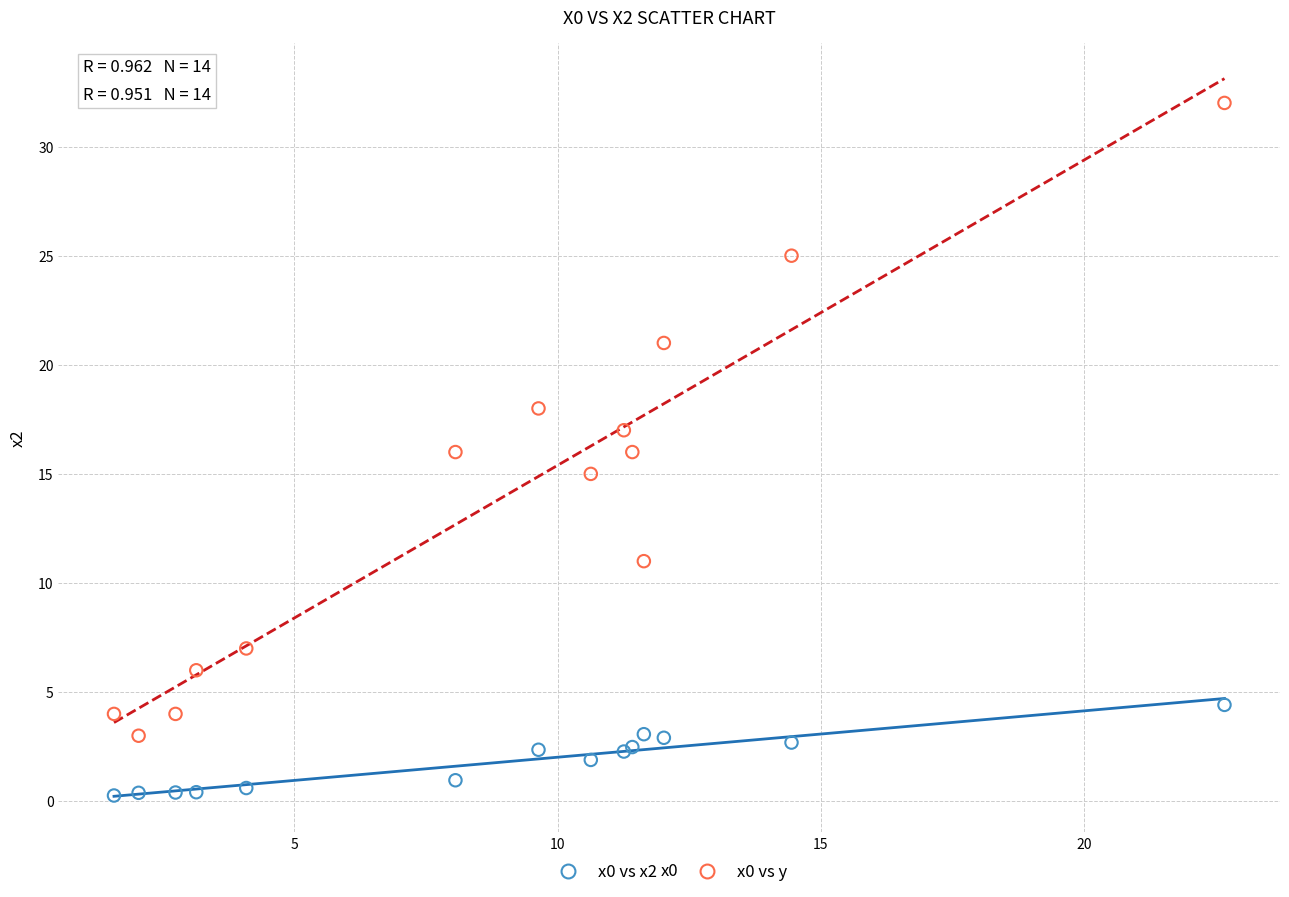

Which series contains the lowest Y value?

x0 vs x2